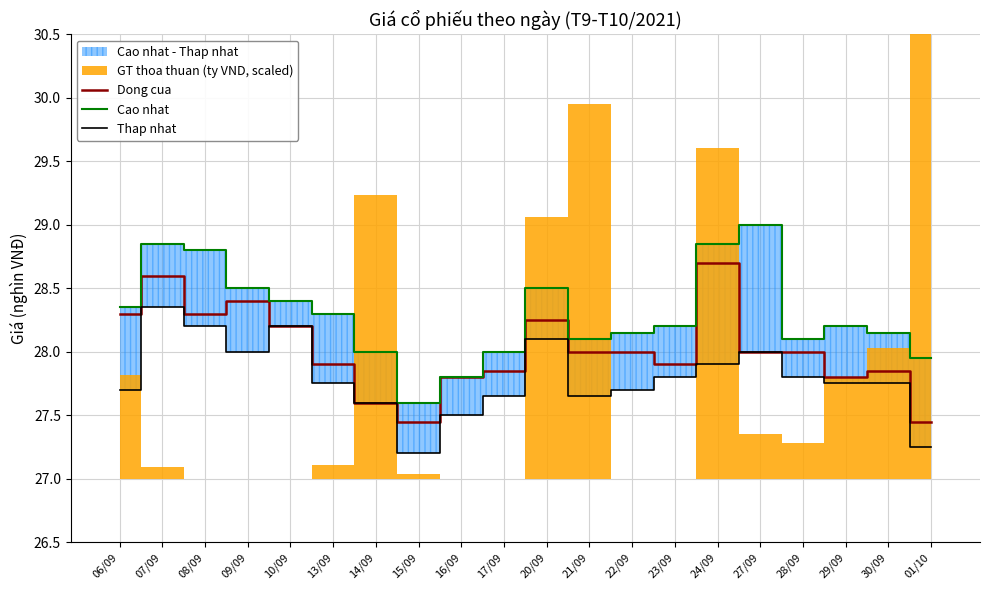

Is the value of Dong cua at 20/09 greater than the value of Cao nhat at 30/09?

Yes